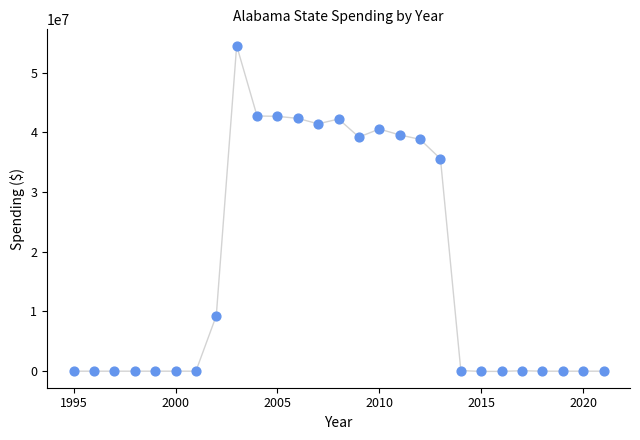

What Y value in the scatter plot is closest to 27233001?

35555271